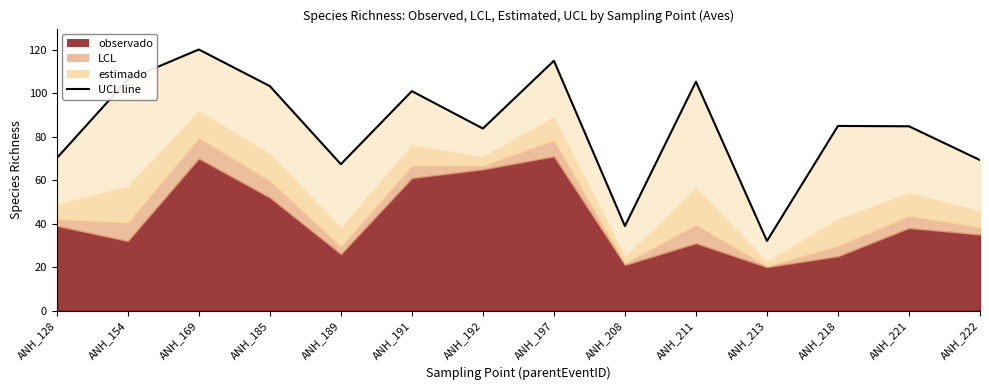

Reading left to right, list all the values displayed in this chart.

ANH_128=70.2	ANH_154=106.3	ANH_169=120.2	ANH_185=103.3	ANH_189=67.4	ANH_191=101.0	ANH_192=83.8	ANH_197=115.0	ANH_208=38.9	ANH_211=105.3	ANH_213=32.0	ANH_218=85.0	ANH_221=84.8	ANH_222=69.3